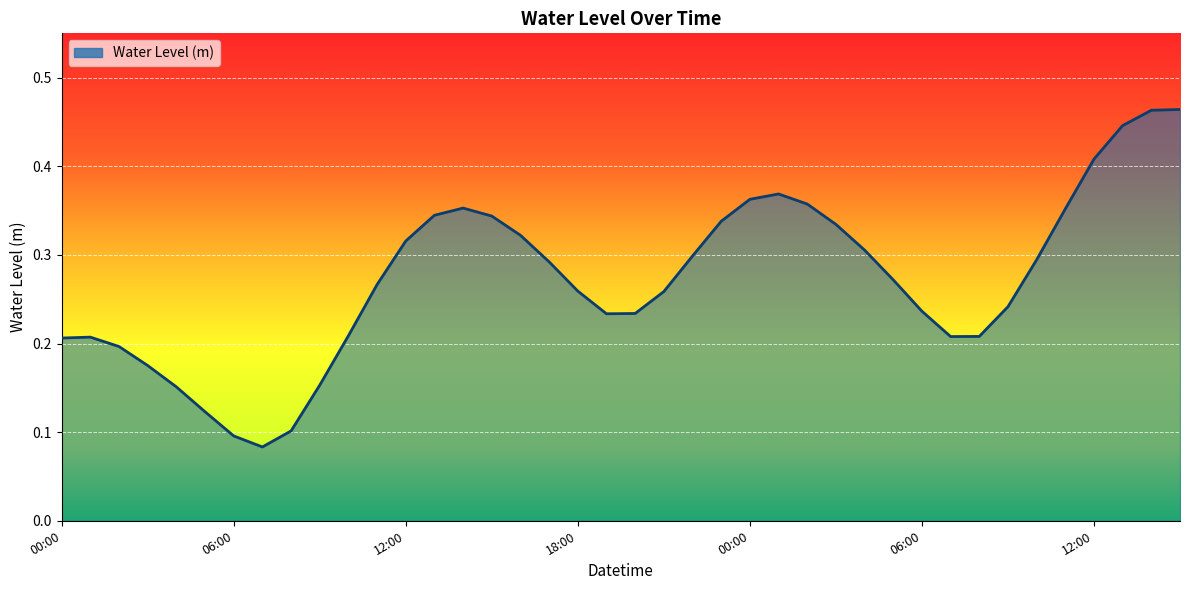

At which label is the value closest to 0?

07:00